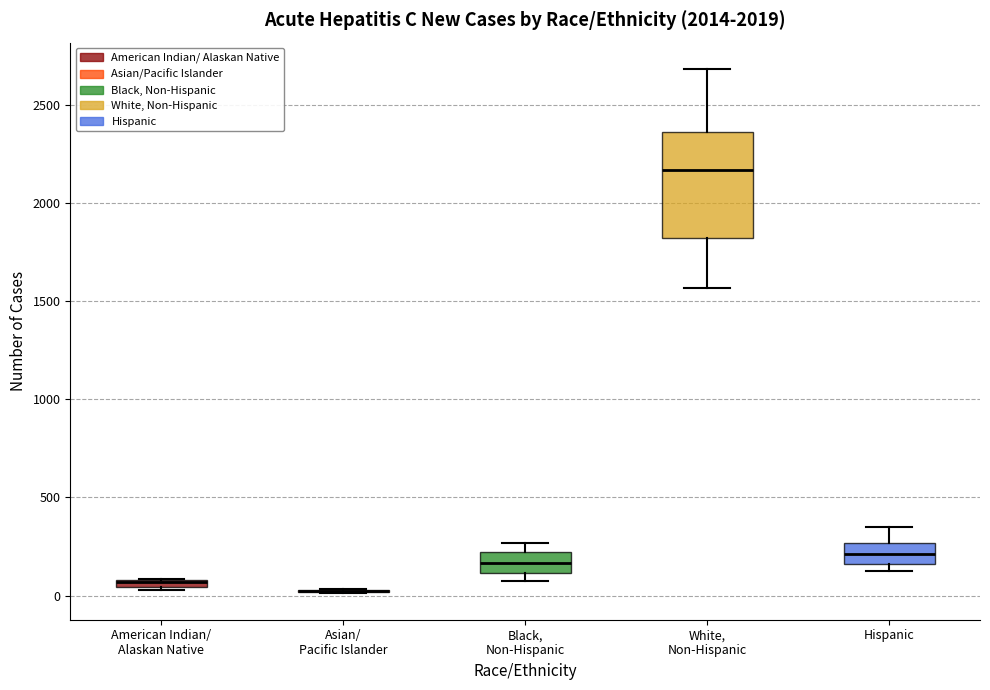

Where does the upper whisker of the box for Hispanic end on the y-axis? The values are not printed on the chart, so give them approximately, as read against the axis.

350